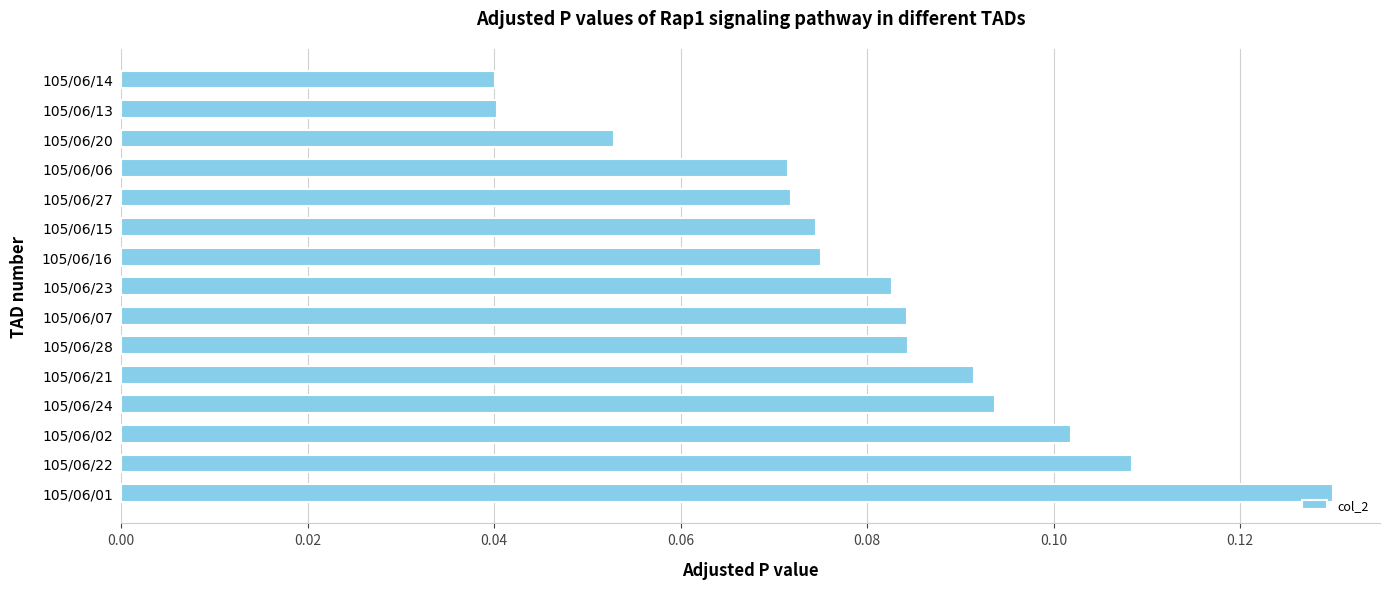

Count the values in the range 0 to 1.

15